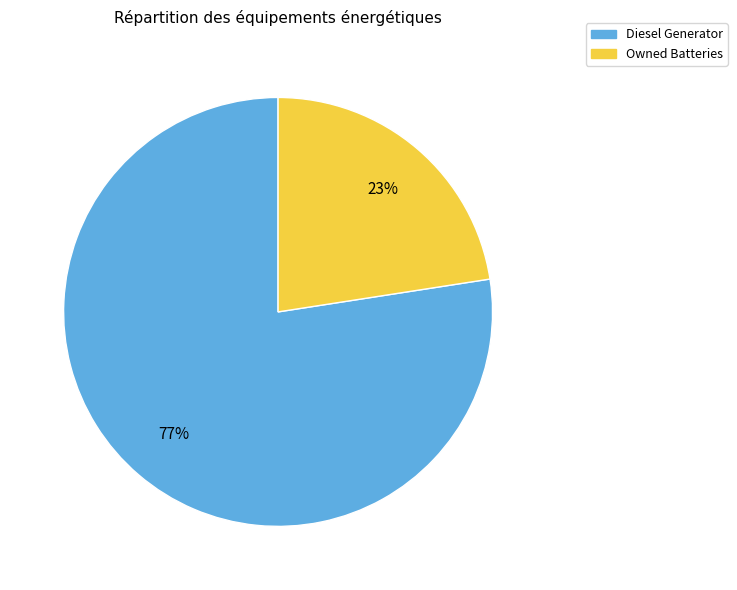

What is the majority slice?

Diesel Generator